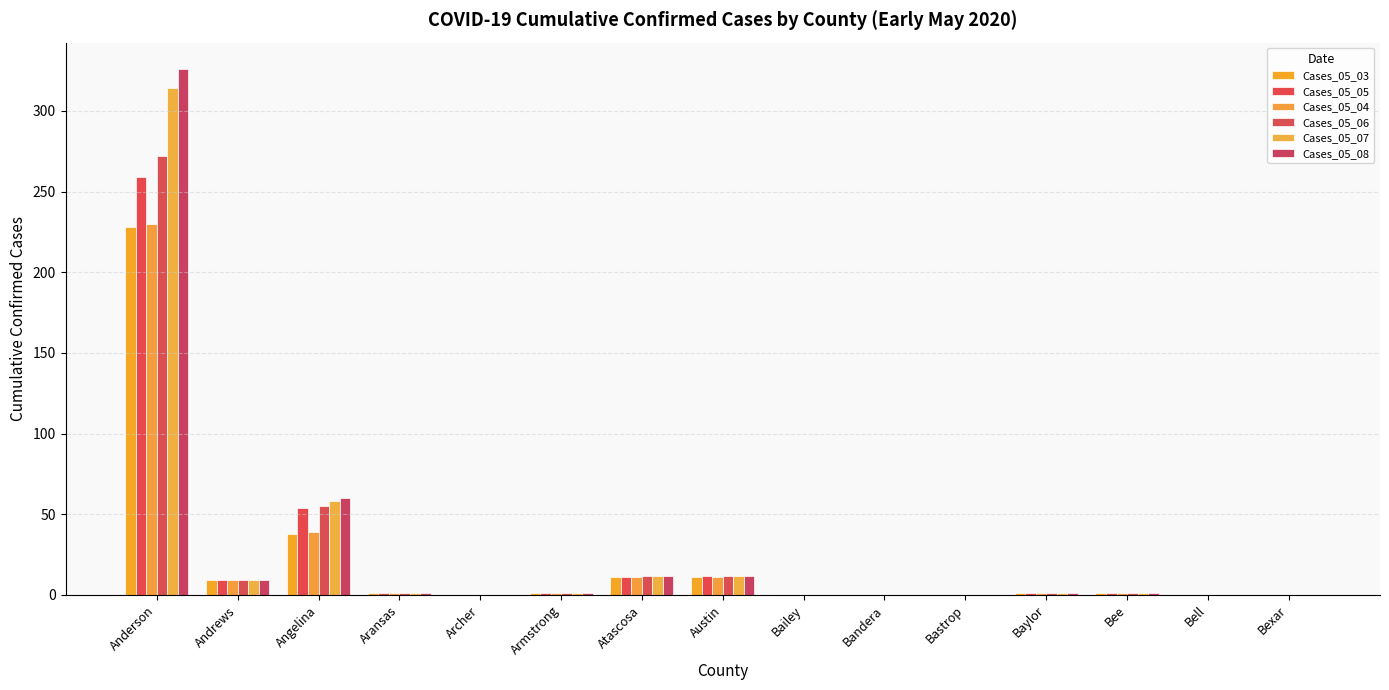

Reading left to right, what are all the values shown in this chart?

Cases_05_03: Anderson=228	Andrews=9	Angelina=38	Aransas=1	Archer=0	Armstrong=1	Atascosa=11	Austin=11	Bailey=0	Bandera=0	Bastrop=0	Baylor=1	Bee=1	Bell=0	Bexar=0
Cases_05_05: Anderson=259	Andrews=9	Angelina=54	Aransas=1	Archer=0	Armstrong=1	Atascosa=11	Austin=12	Bailey=0	Bandera=0	Bastrop=0	Baylor=1	Bee=1	Bell=0	Bexar=0
Cases_05_04: Anderson=230	Andrews=9	Angelina=39	Aransas=1	Archer=0	Armstrong=1	Atascosa=11	Austin=11	Bailey=0	Bandera=0	Bastrop=0	Baylor=1	Bee=1	Bell=0	Bexar=0
Cases_05_06: Anderson=272	Andrews=9	Angelina=55	Aransas=1	Archer=0	Armstrong=1	Atascosa=12	Austin=12	Bailey=0	Bandera=0	Bastrop=0	Baylor=1	Bee=1	Bell=0	Bexar=0
Cases_05_07: Anderson=314	Andrews=9	Angelina=58	Aransas=1	Archer=0	Armstrong=1	Atascosa=12	Austin=12	Bailey=0	Bandera=0	Bastrop=0	Baylor=1	Bee=1	Bell=0	Bexar=0
Cases_05_08: Anderson=326	Andrews=9	Angelina=60	Aransas=1	Archer=0	Armstrong=1	Atascosa=12	Austin=12	Bailey=0	Bandera=0	Bastrop=0	Baylor=1	Bee=1	Bell=0	Bexar=0